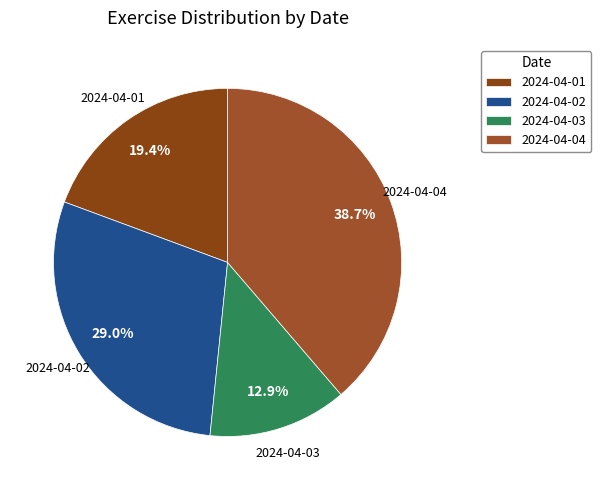

Which slice is the largest?

2024-04-04